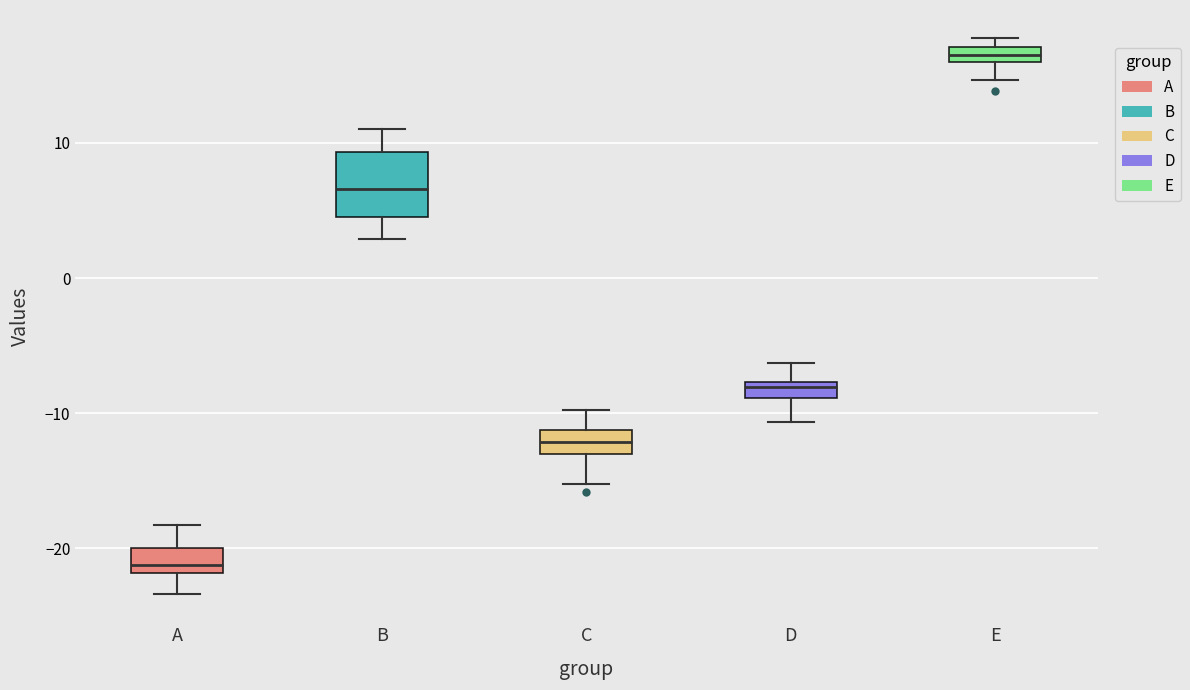

Comparing the boxes themselves (not the whiskers), which one is the tallest?

B